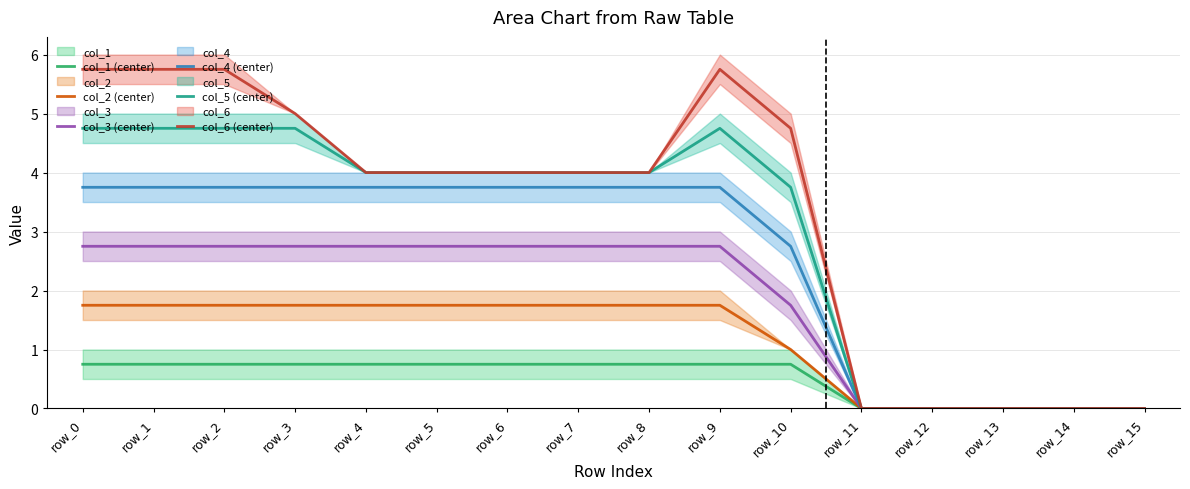

Reading left to right, what are all the values shown in this chart?

col_1 (center): 0.8	0.8	0.8	0.8	0.8	0.8	0.8	0.8	0.8	0.8	0.8	0.0	0.0	0.0	0.0	0.0
col_2 (center): 1.8	1.8	1.8	1.8	1.8	1.8	1.8	1.8	1.8	1.8	1.0	0.0	0.0	0.0	0.0	0.0
col_3 (center): 2.8	2.8	2.8	2.8	2.8	2.8	2.8	2.8	2.8	2.8	1.8	0.0	0.0	0.0	0.0	0.0
col_4 (center): 3.8	3.8	3.8	3.8	3.8	3.8	3.8	3.8	3.8	3.8	2.8	0.0	0.0	0.0	0.0	0.0
col_5 (center): 4.8	4.8	4.8	4.8	4.0	4.0	4.0	4.0	4.0	4.8	3.8	0.0	0.0	0.0	0.0	0.0
col_6 (center): 5.8	5.8	5.8	5.0	4.0	4.0	4.0	4.0	4.0	5.8	4.8	0.0	0.0	0.0	0.0	0.0